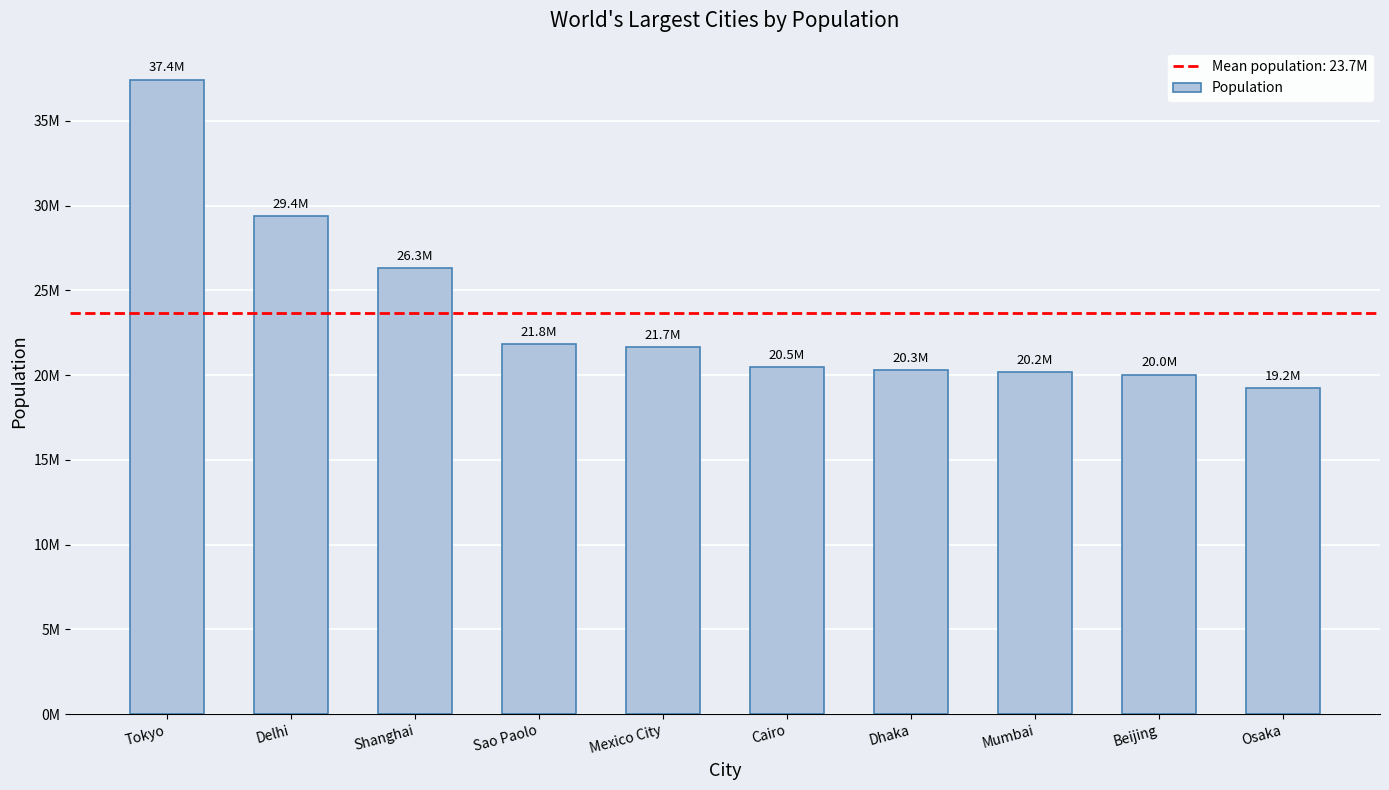

The value at Mumbai is 20185064. True or false?

True